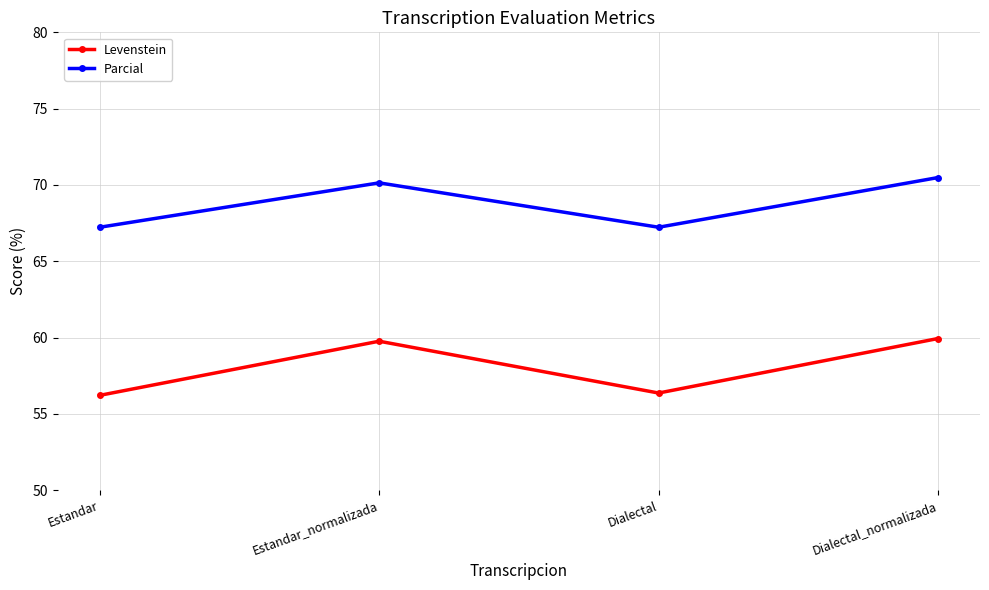

What position from the right is Estandar_normalizada?

3